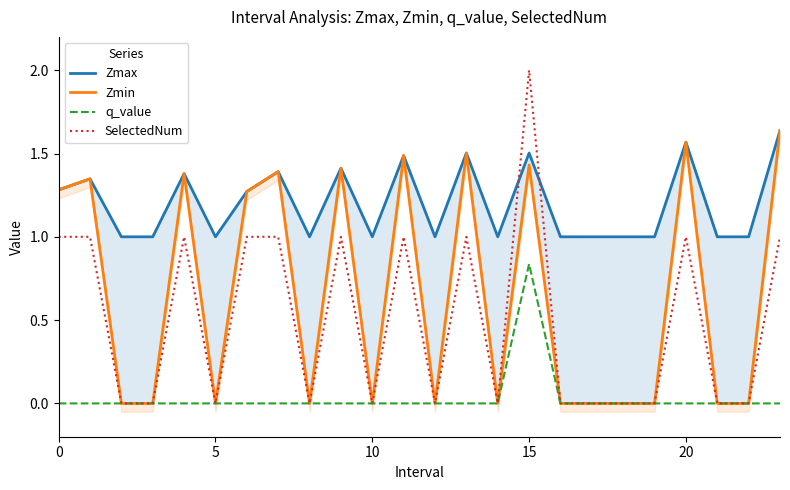

At which category does q_value reach its first local peak?

15